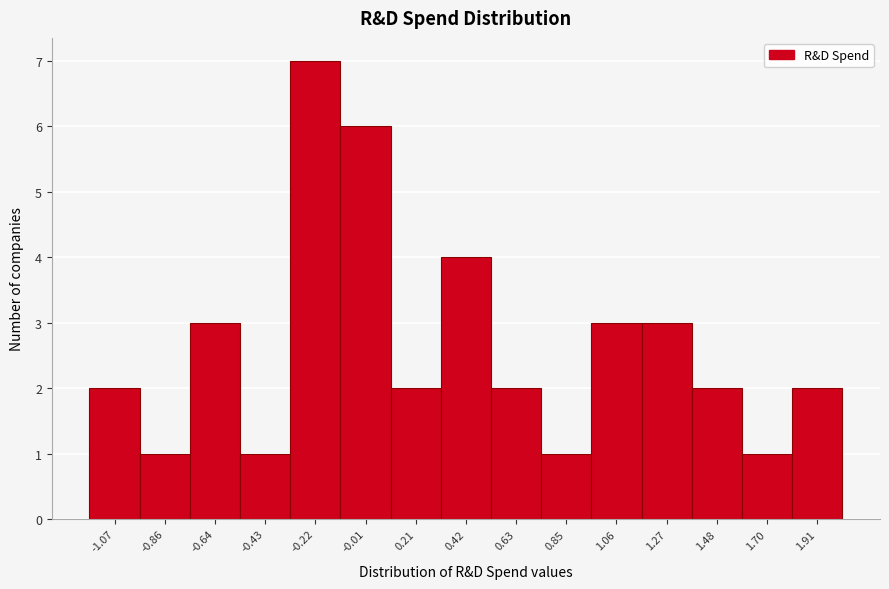

Reading left to right, transcribe this chart: for each bar, give the range it covers on the x-axis and its height. Neither the bar edges nor the heights are printed on the chart, so give them approximately, as read against the axes.

-1.20 to -0.95: 2
-0.95 to -0.75: 1
-0.75 to -0.55: 3
-0.55 to -0.35: 1
-0.35 to -0.10: 7
-0.10 to 0.10: 6
0.10 to 0.30: 2
0.30 to 0.55: 4
0.55 to 0.75: 2
0.75 to 0.95: 1
0.95 to 1.15: 3
1.15 to 1.40: 3
1.40 to 1.60: 2
1.60 to 1.80: 1
1.80 to 2.00: 2